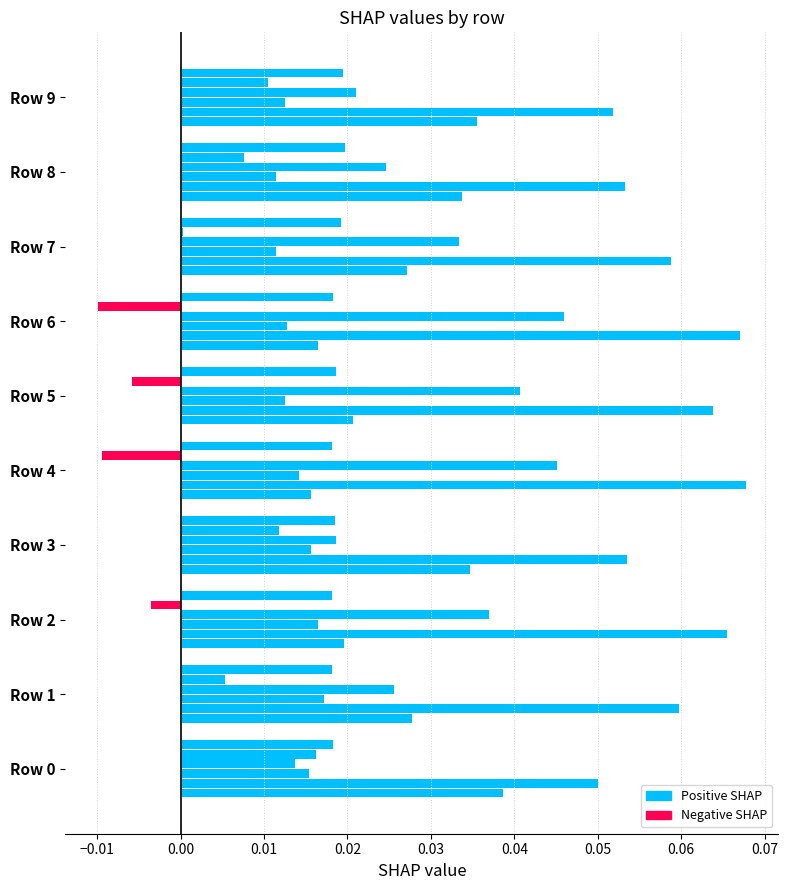

Count the number of data series in this chart.

6